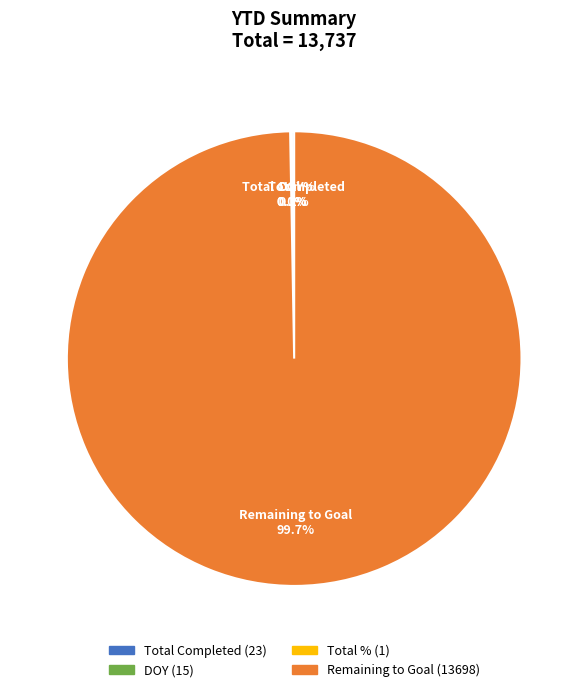

To the nearest percent, what is the difference between the largest and smallest slice percentages?

100%